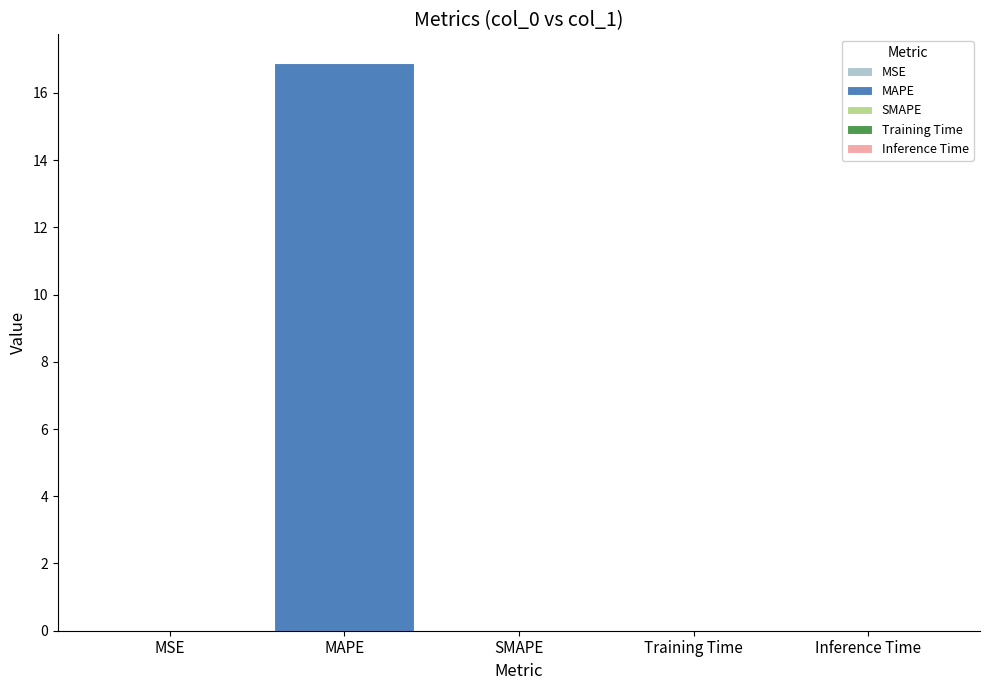

Are the bars grouped side by side (vs. stacked)?

No